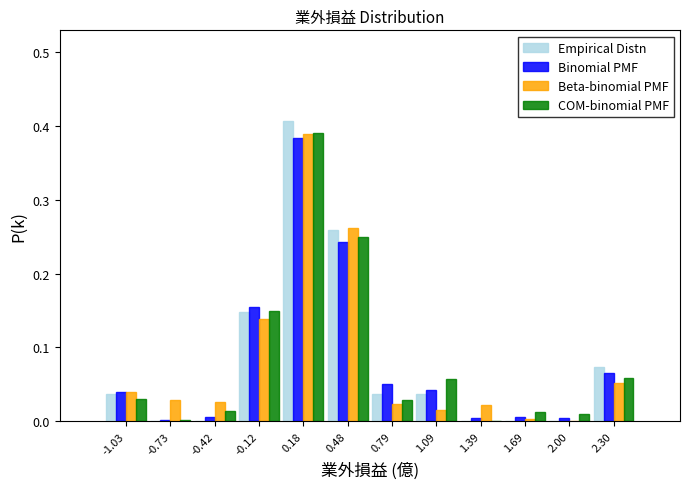

Reading left to right, transcribe this chart: for each range on the x-axis, give the height of each series' bar. Neither the bar edges nor the heights are printed on the chart, so give them approximately, as read against the axes.

-1.20 to -0.90: Empirical Distn=0.04	Binomial PMF=0.04	Beta-binomial PMF=0.04	COM-binomial PMF=0.03
-0.90 to -0.55: Empirical Distn=0	Binomial PMF=under 0.01	Beta-binomial PMF=0.03	COM-binomial PMF=under 0.01
-0.55 to -0.25: Empirical Distn=0	Binomial PMF=under 0.01	Beta-binomial PMF=0.03	COM-binomial PMF=0.01
-0.25 to 0.05: Empirical Distn=0.15	Binomial PMF=0.15	Beta-binomial PMF=0.14	COM-binomial PMF=0.15
0.05 to 0.35: Empirical Distn=0.41	Binomial PMF=0.38	Beta-binomial PMF=0.39	COM-binomial PMF=0.39
0.35 to 0.65: Empirical Distn=0.26	Binomial PMF=0.24	Beta-binomial PMF=0.26	COM-binomial PMF=0.25
0.65 to 0.95: Empirical Distn=0.04	Binomial PMF=0.05	Beta-binomial PMF=0.02	COM-binomial PMF=0.03
0.95 to 1.25: Empirical Distn=0.04	Binomial PMF=0.04	Beta-binomial PMF=0.02	COM-binomial PMF=0.06
1.25 to 1.55: Empirical Distn=0	Binomial PMF=under 0.01	Beta-binomial PMF=0.02	COM-binomial PMF=under 0.01
1.55 to 1.85: Empirical Distn=0	Binomial PMF=under 0.01	Beta-binomial PMF=under 0.01	COM-binomial PMF=0.01
1.85 to 2.15: Empirical Distn=0	Binomial PMF=under 0.01	Beta-binomial PMF=under 0.01	COM-binomial PMF=under 0.01
2.15 to 2.45: Empirical Distn=0.07	Binomial PMF=0.07	Beta-binomial PMF=0.05	COM-binomial PMF=0.06